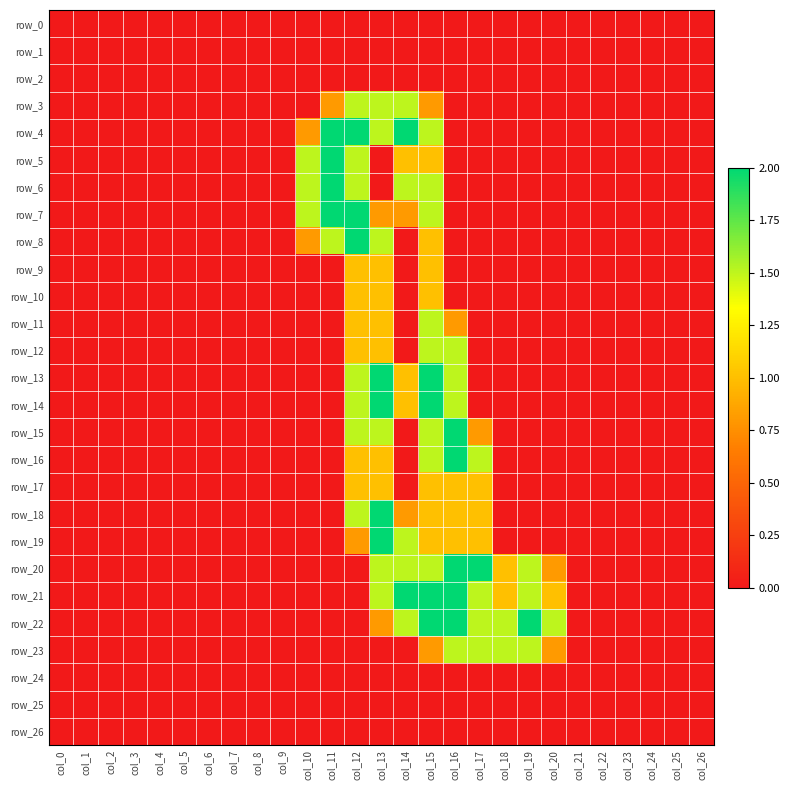

Between col_18 and col_11, which is larger?

col_18